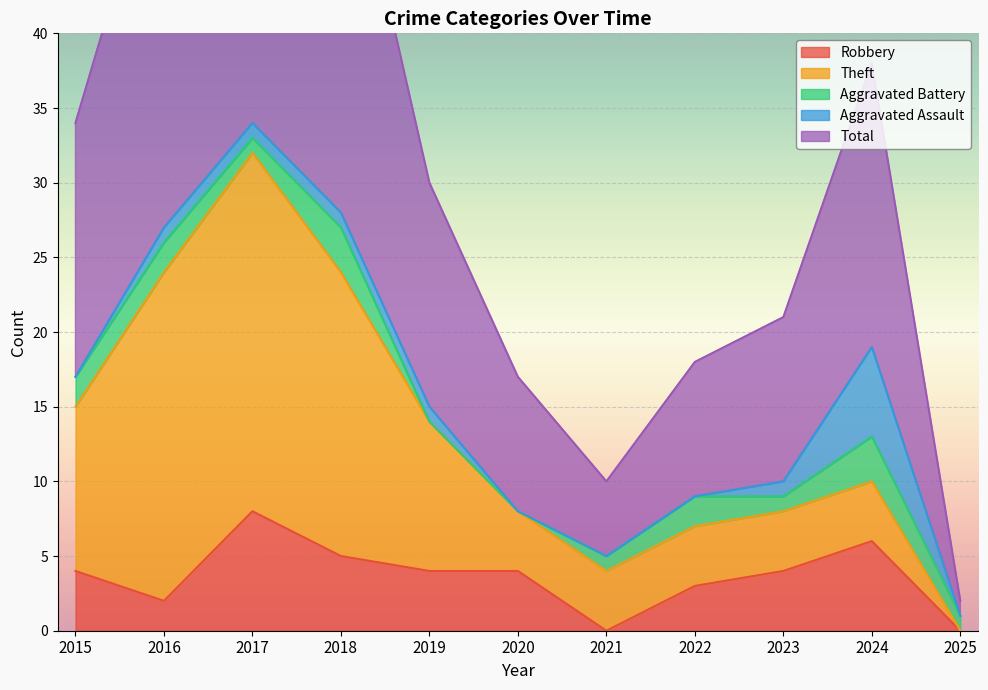

What is the minimum value for Total?

1